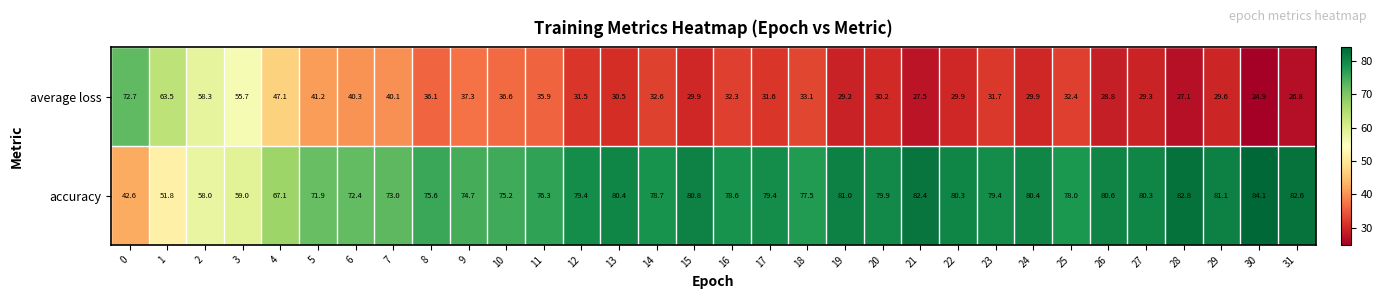

How many values in the average loss series exceed 32?

16